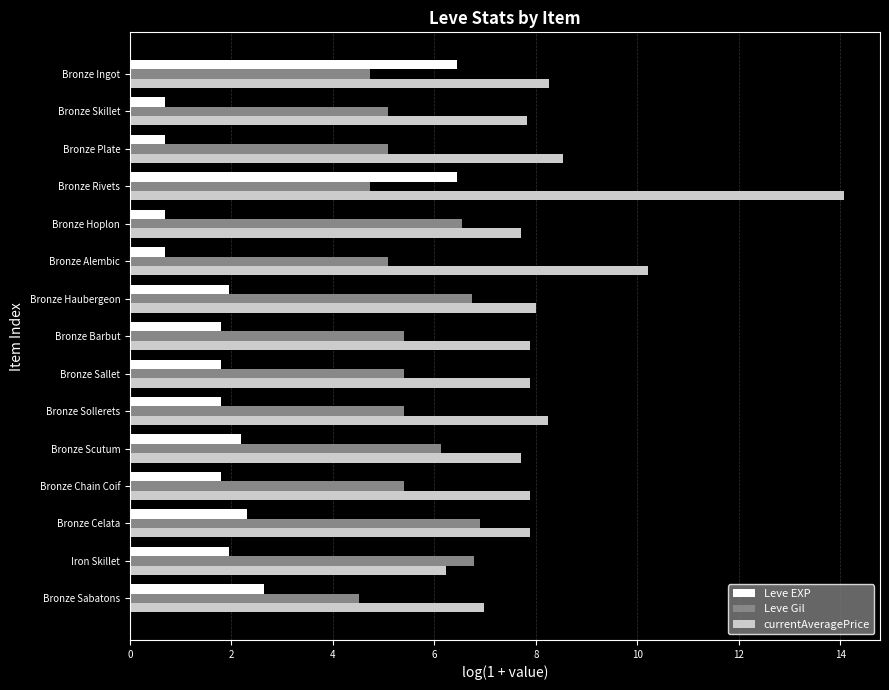

How many values in the Leve EXP series exceed 1?

11